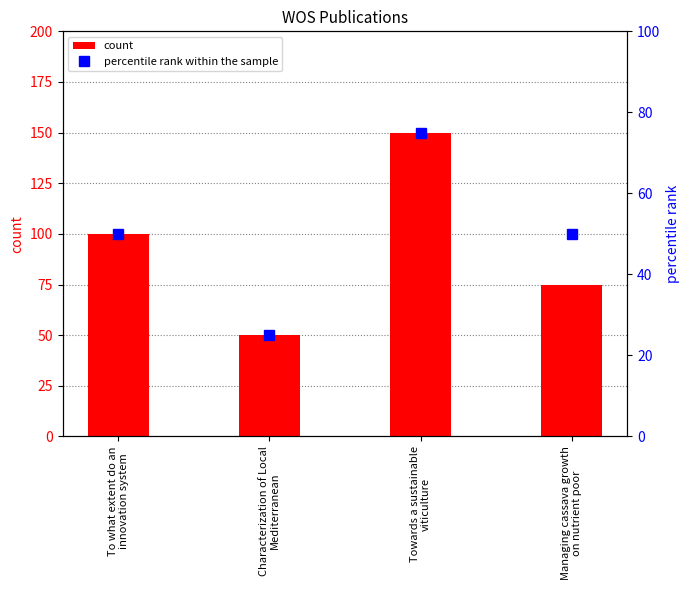

How many values in the count series exceed 100?

1